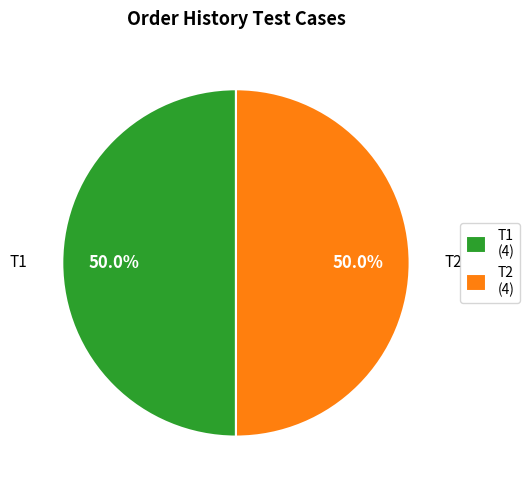

What percentage do T2 (4) and T1 (4) together represent?

100.0%